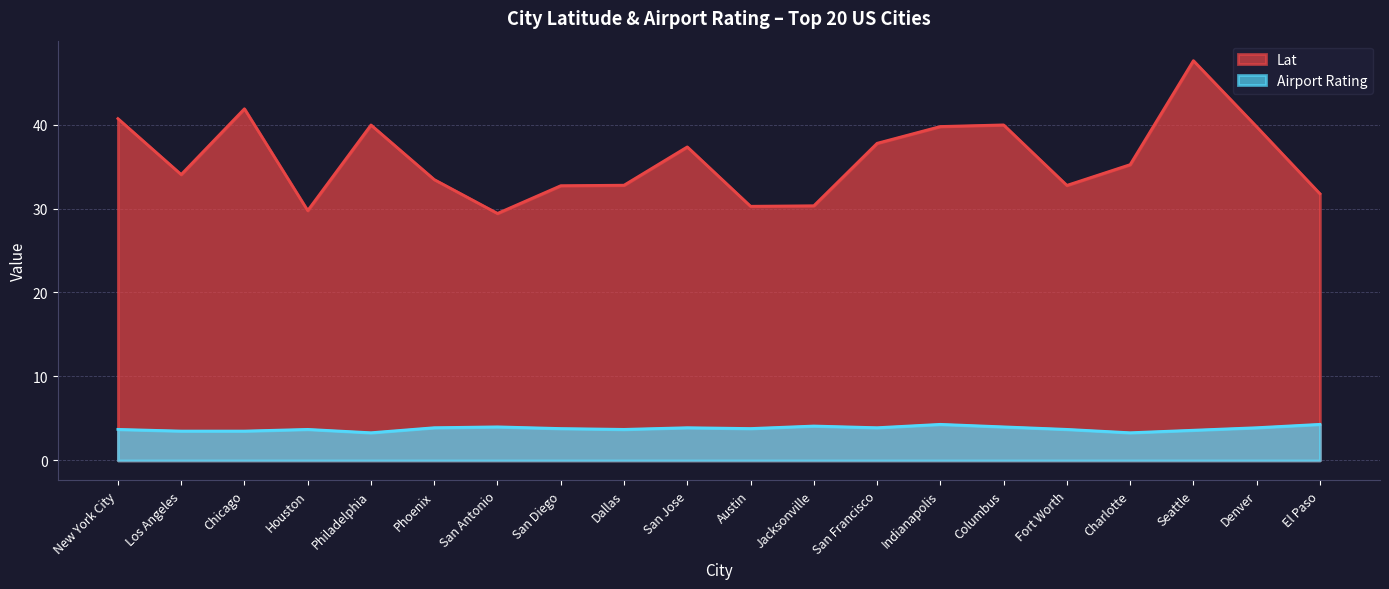

How many data points does each series have?

20